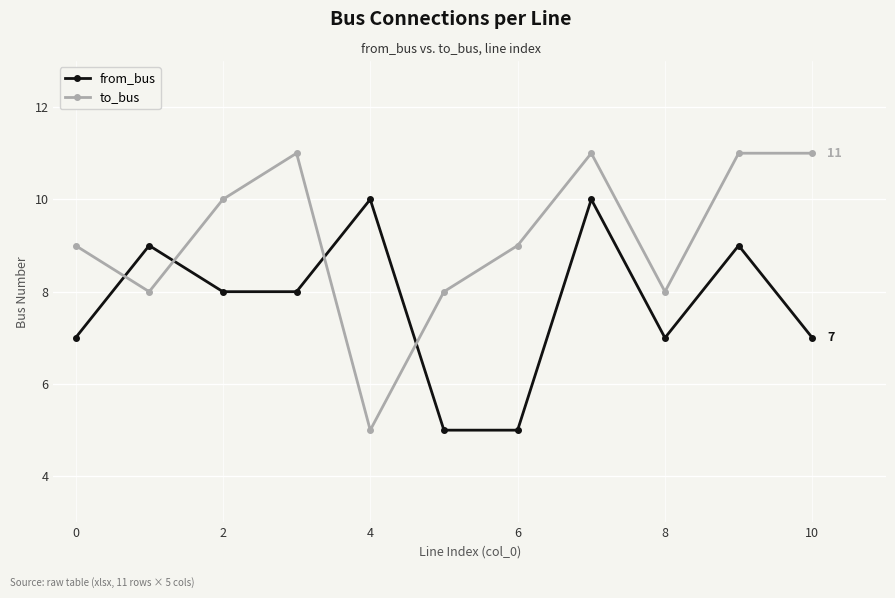

How many distinct data groups are displayed?

2